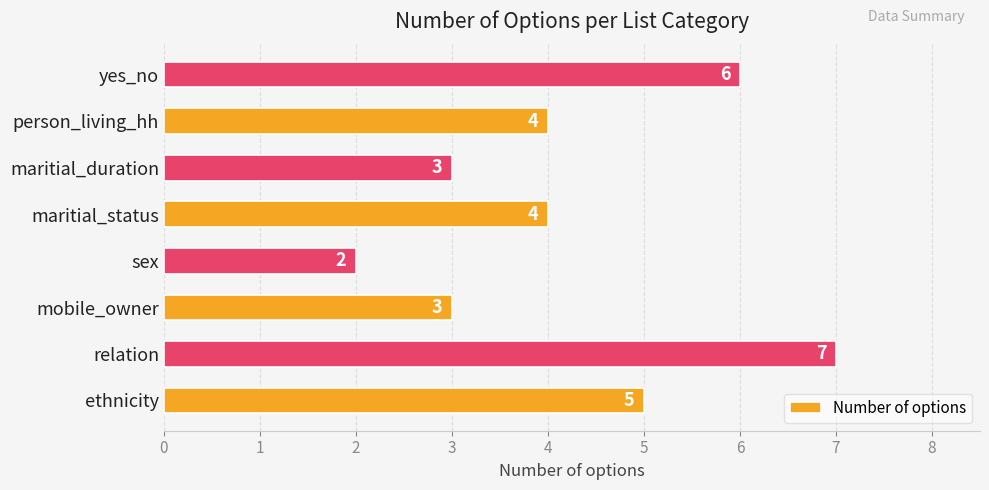

Count the values in the range 3 to 6.

6